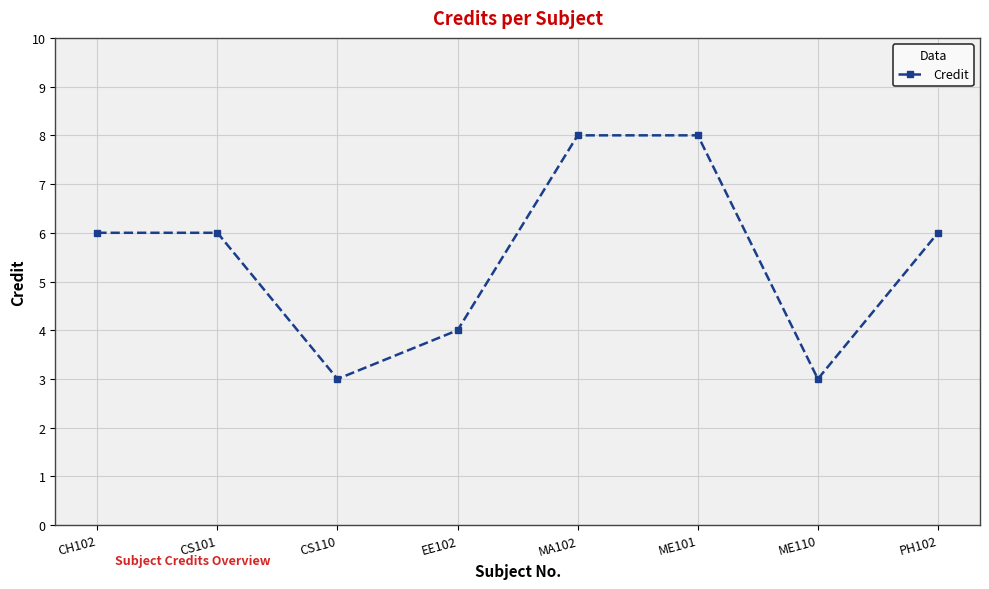

What is the label of the 6th point from the left?

ME101